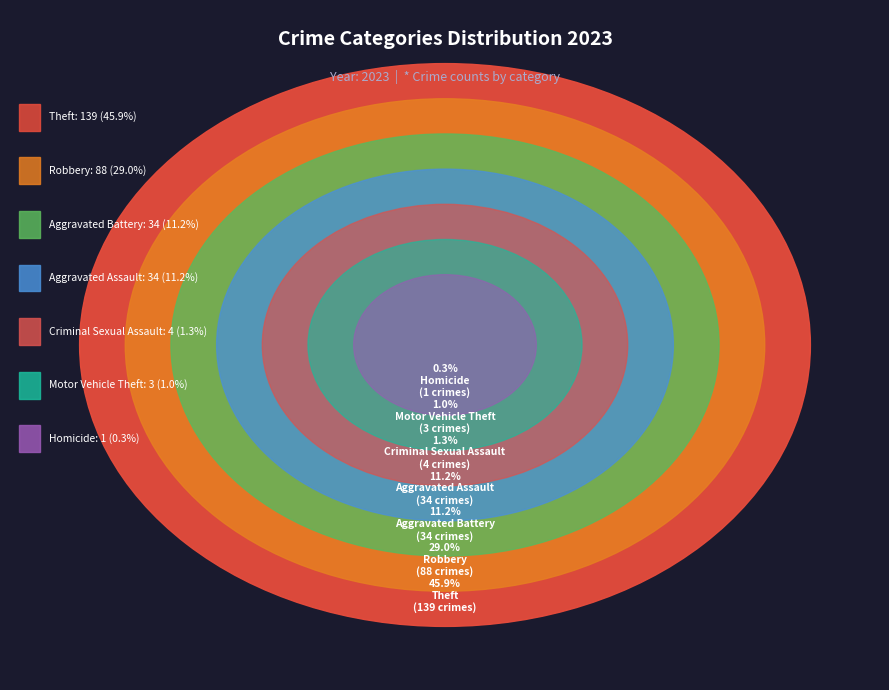

What percentage is the Theft slice, to the nearest percent?

46%